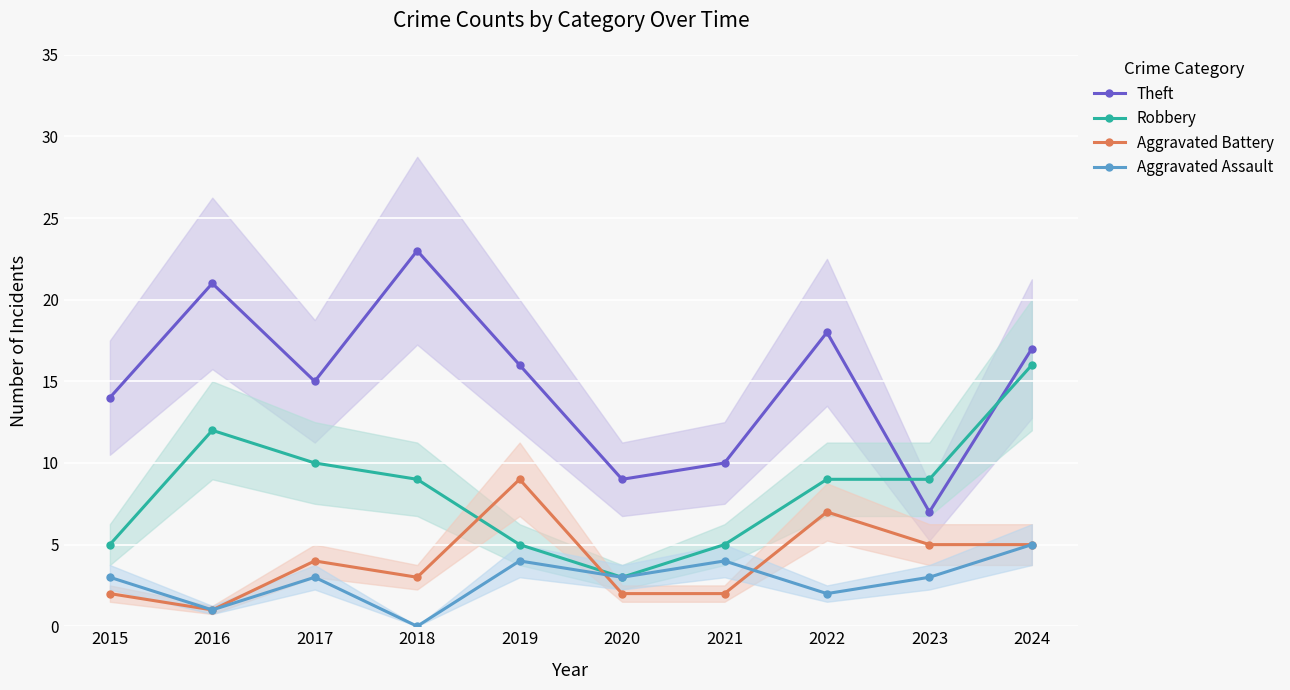

What is the spread (max minus min) of values at 2019?

12